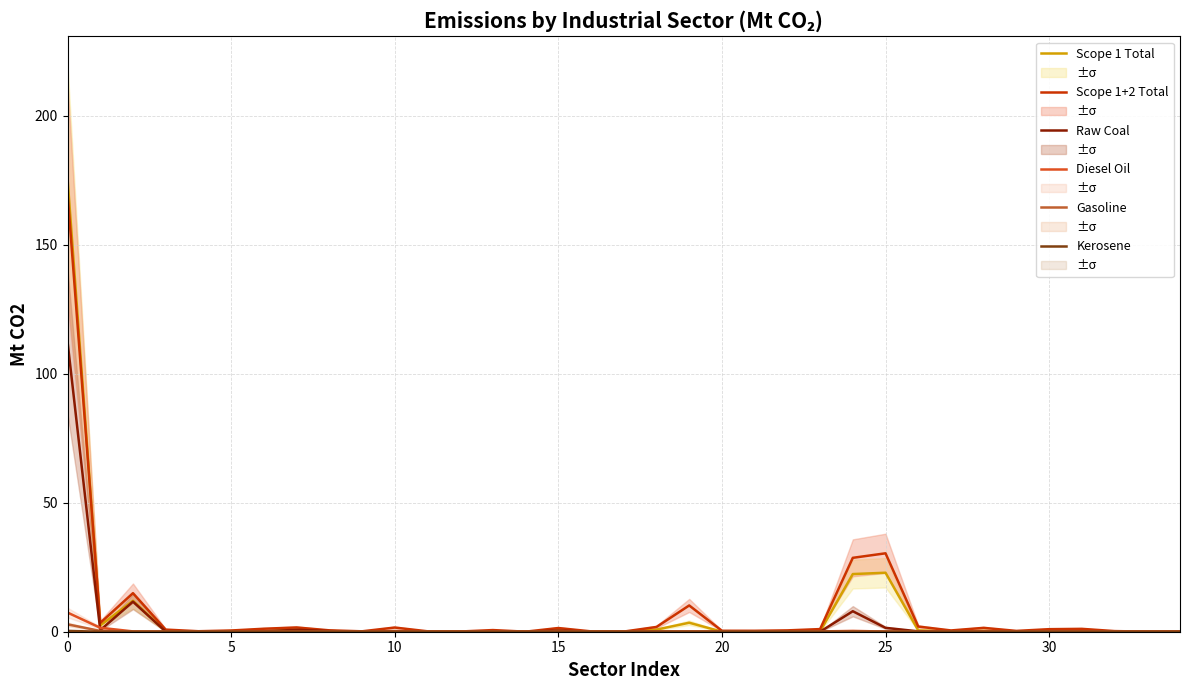

How many interior local valleys does the Raw Coal series have?

9